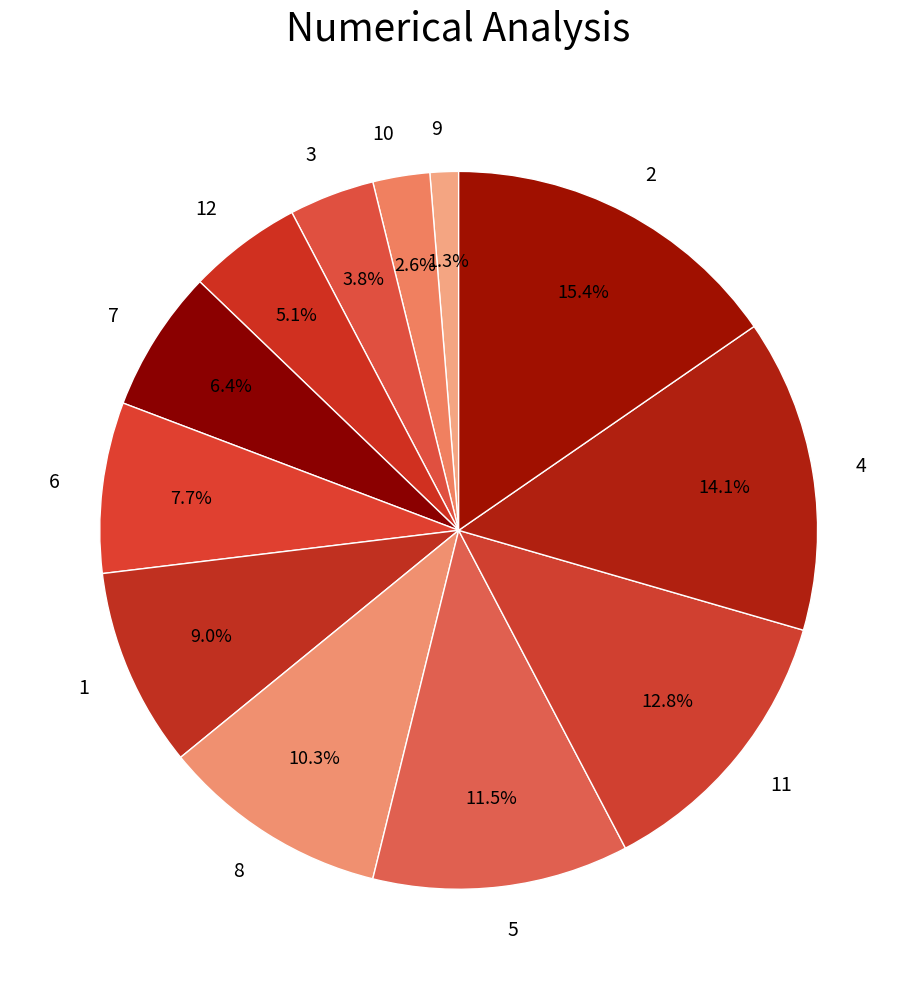

To the nearest percent, what is the combined percentage of 7 and 2?

22%